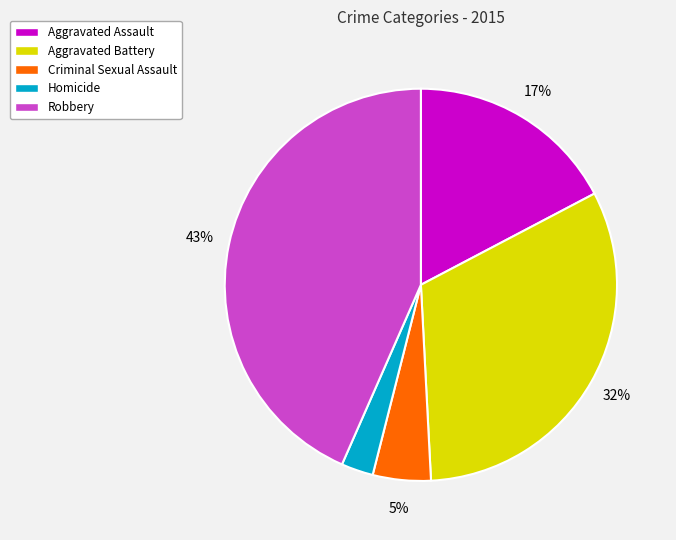

Which category has the biggest portion of the pie?

Robbery